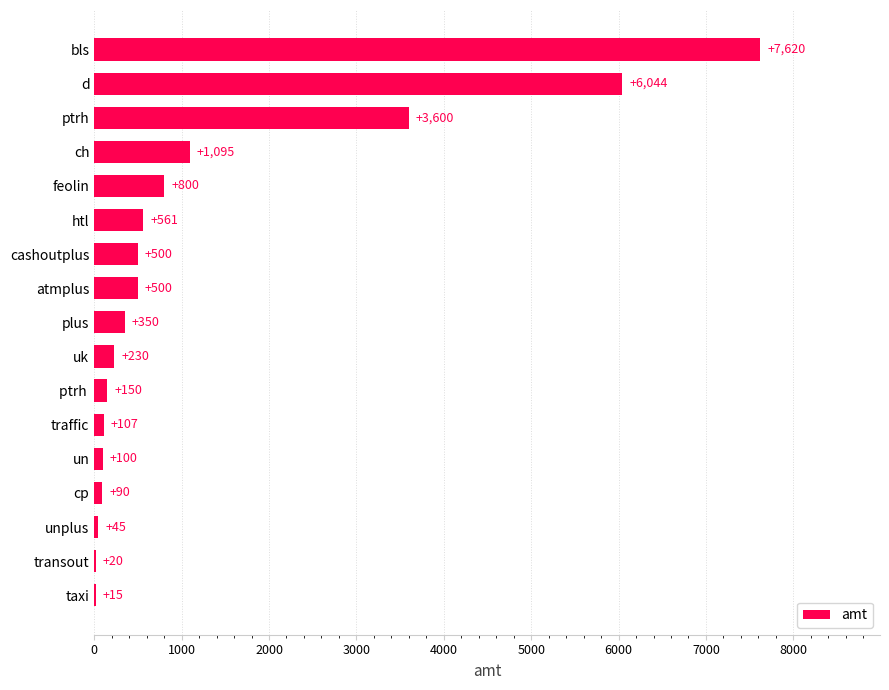

What is the sum of all values?

21827